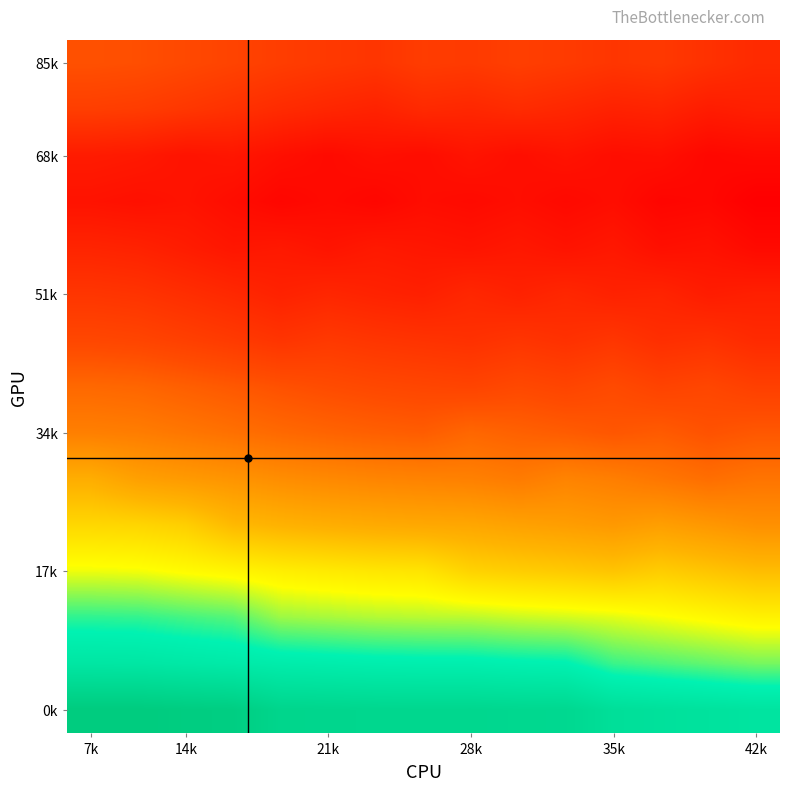

Which category has the highest value across all series?

7k